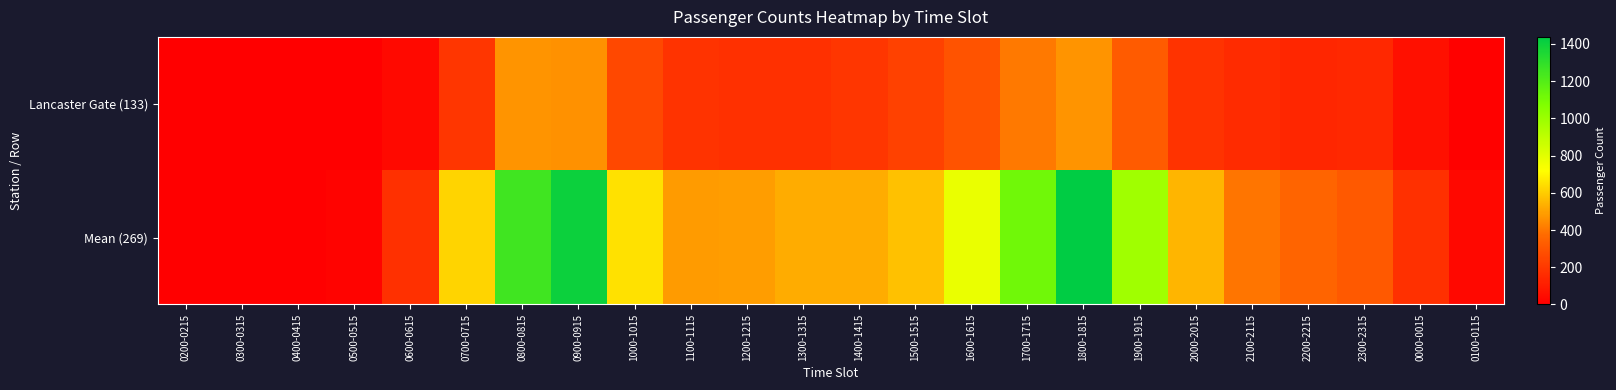

What is the spread (max minus min) of values at 0000-0015?

107.7